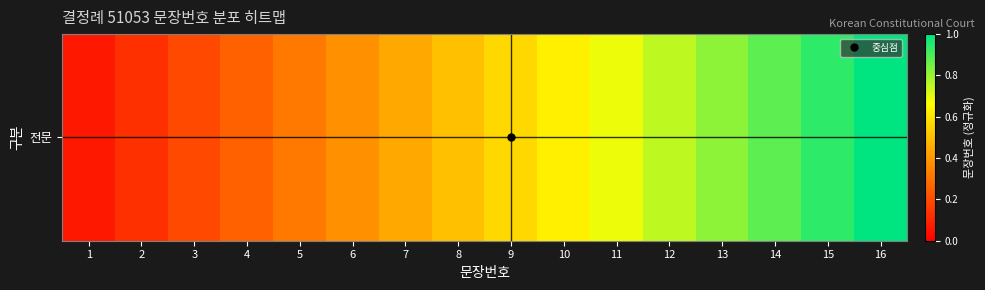

What is the sum of all values?

8.5